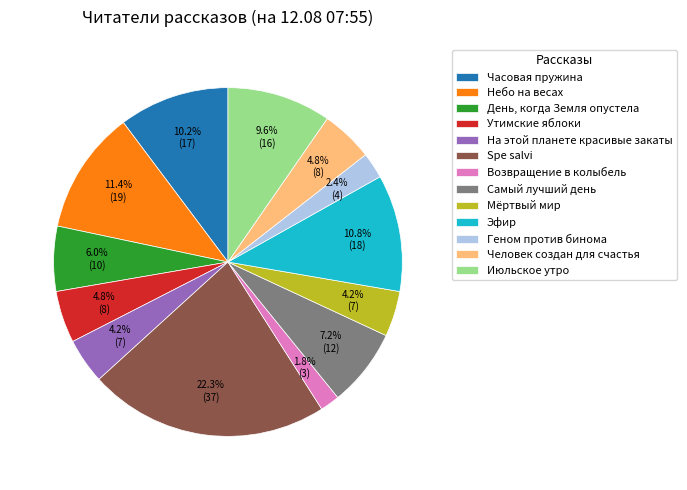

Between Человек создан для счастья and Эфир, which is larger?

Эфир